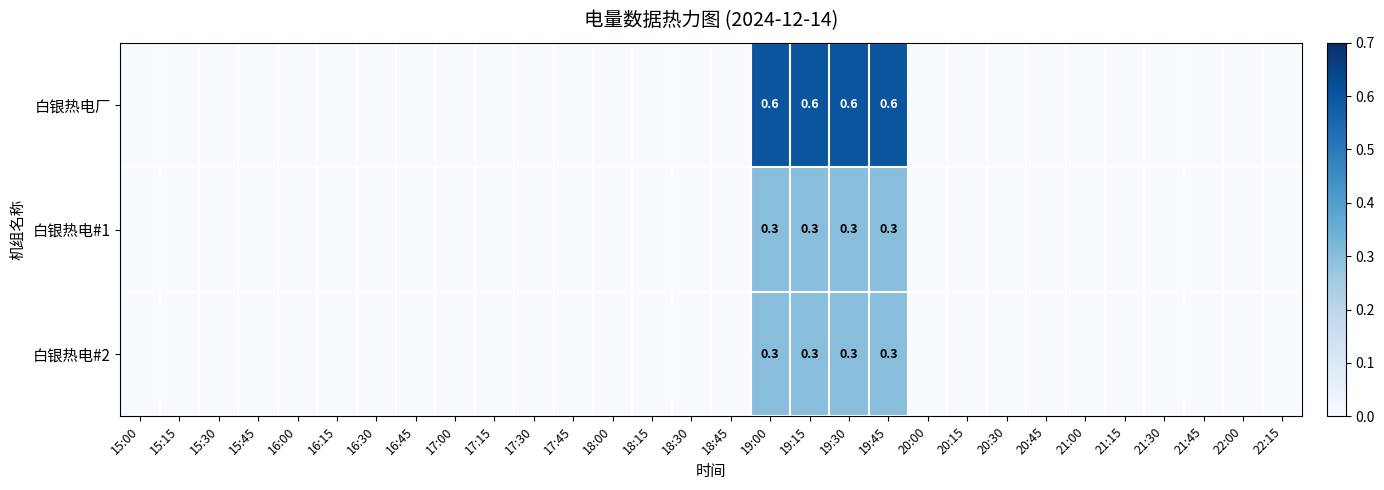

Between 20:00 and 21:45, which is larger?

20:00